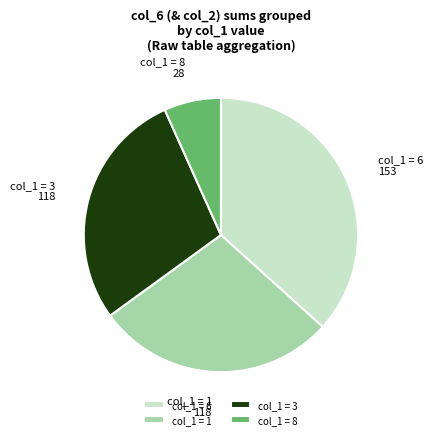

Approximately how many times larger is the value at col_1 = 3 compared to col_1 = 1?

1.0